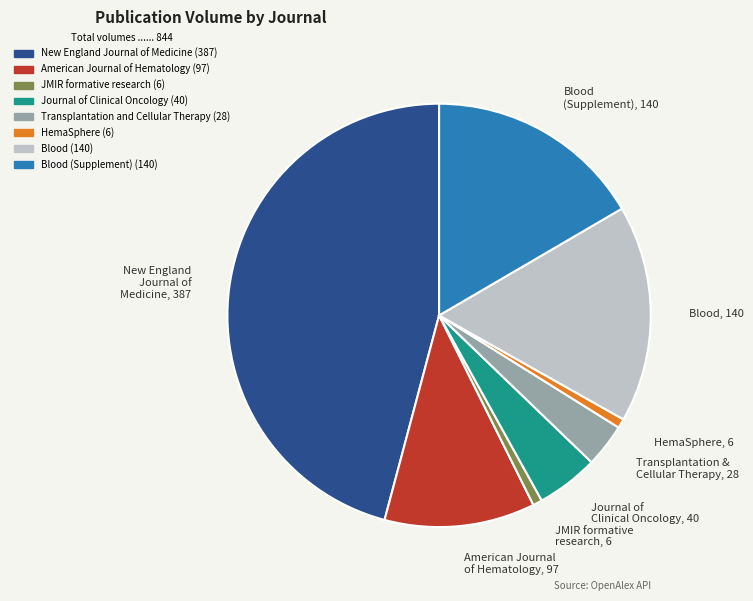

Is there a majority slice in this chart?

No